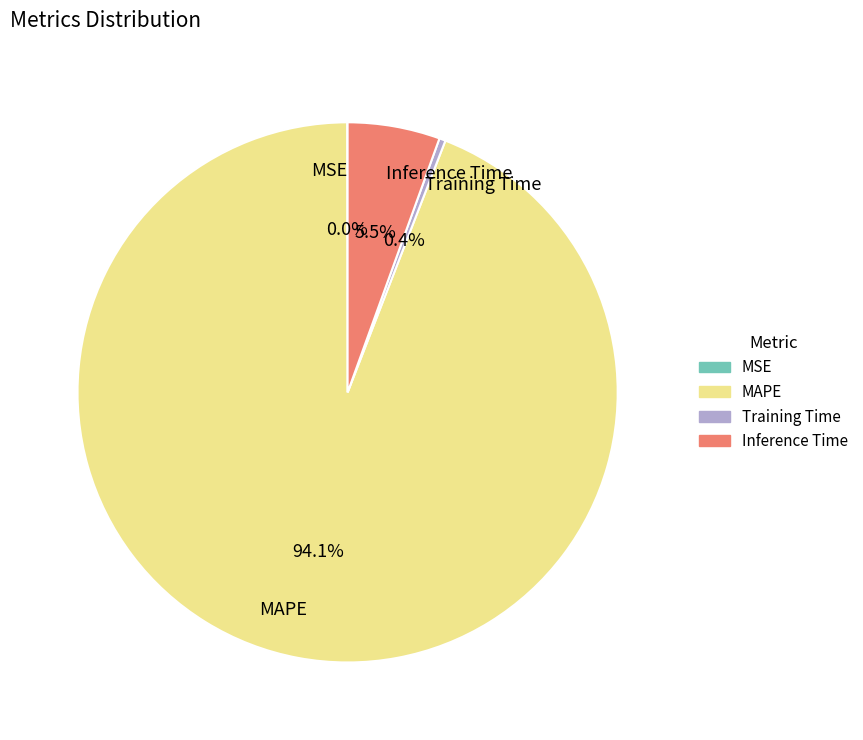

To the nearest percent, what is the average slice percentage?

25%